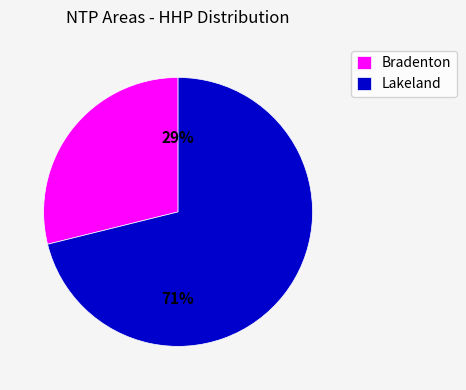

What is the smallest slice in the pie chart?

Bradenton